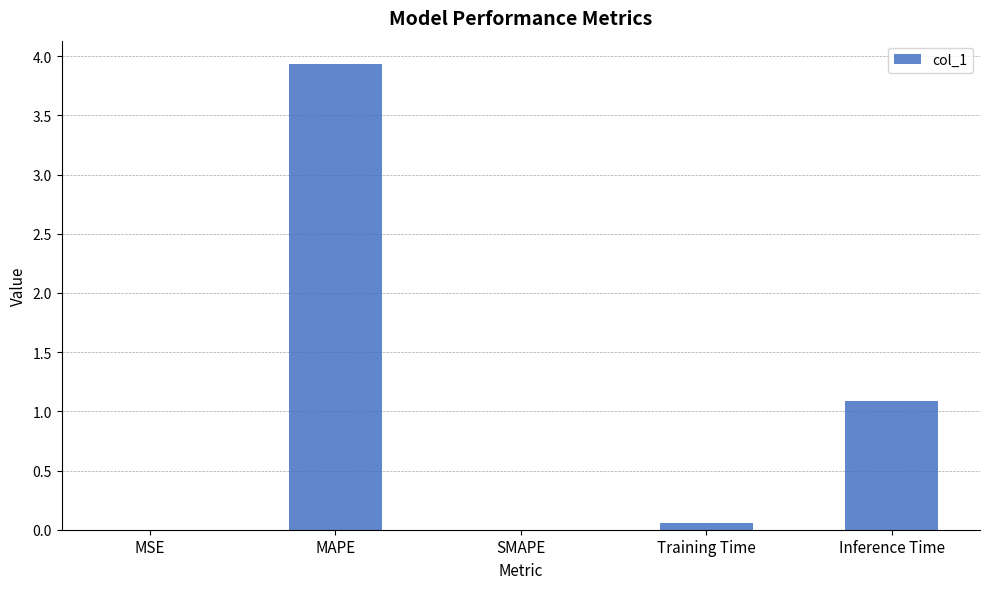

At which label is the value closest to 1?

Inference Time